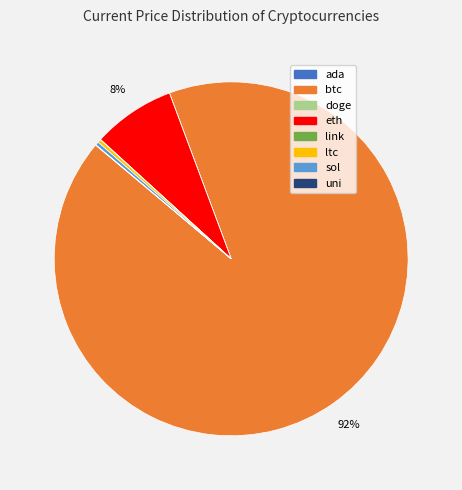

Is the sum of sol and btc greater than half?

Yes